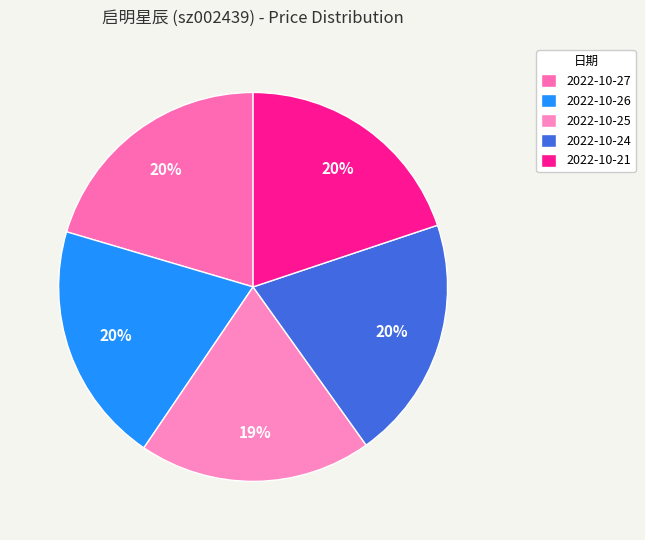

What percentage do 2022-10-27 and 2022-10-24 together represent?

40.7%